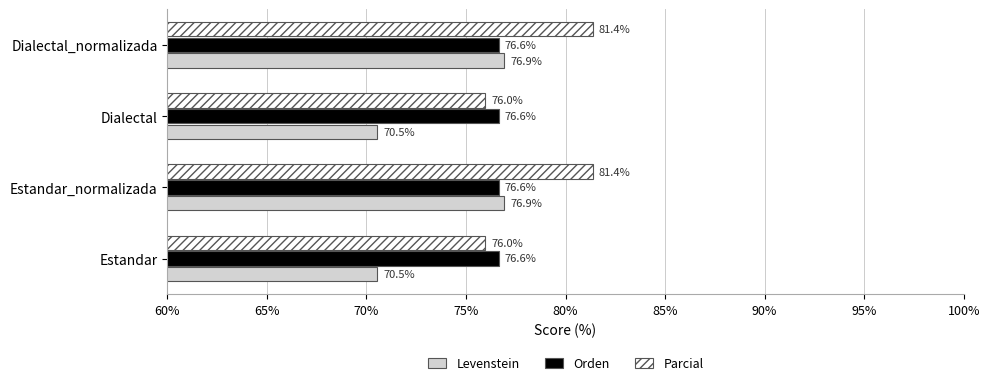

What is the difference between the maximum and minimum values in the Parcial series?

5.4